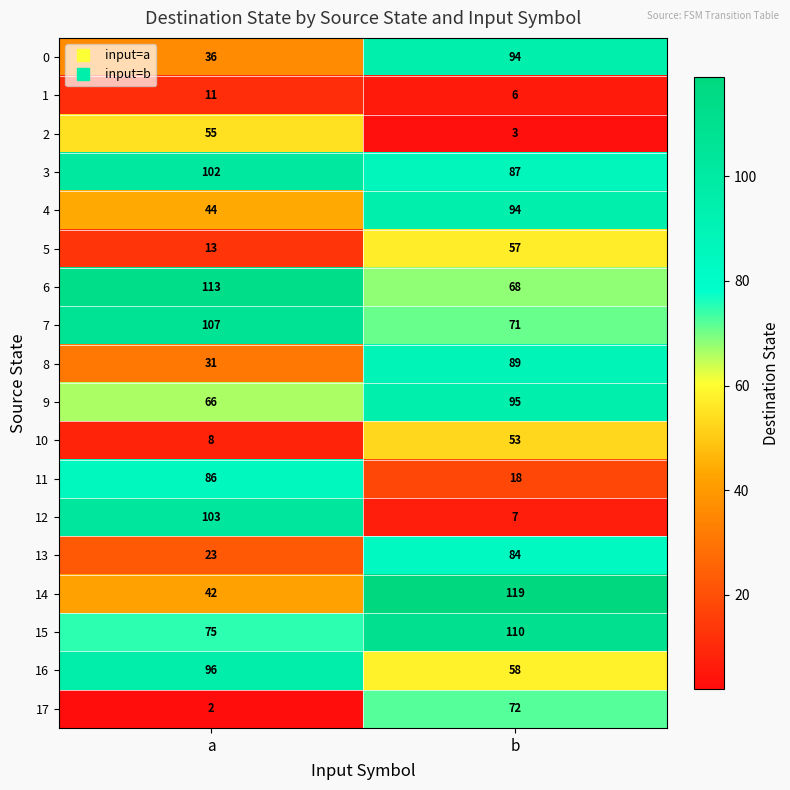

List the labels in order of 1 value, smallest first.

b, a